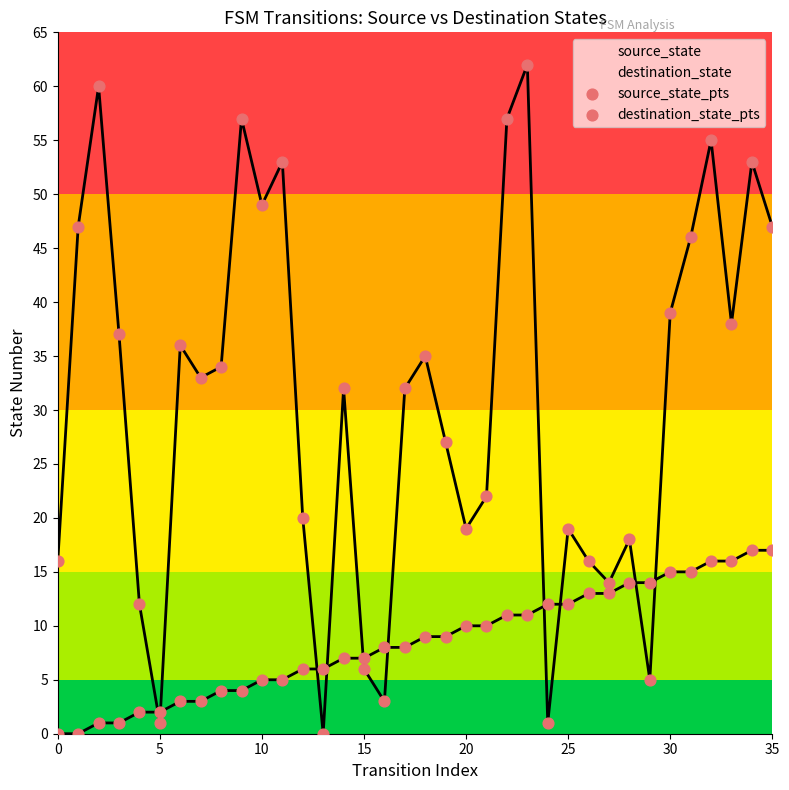

Which series has the largest Y range (max minus min)?

destination_state_pts